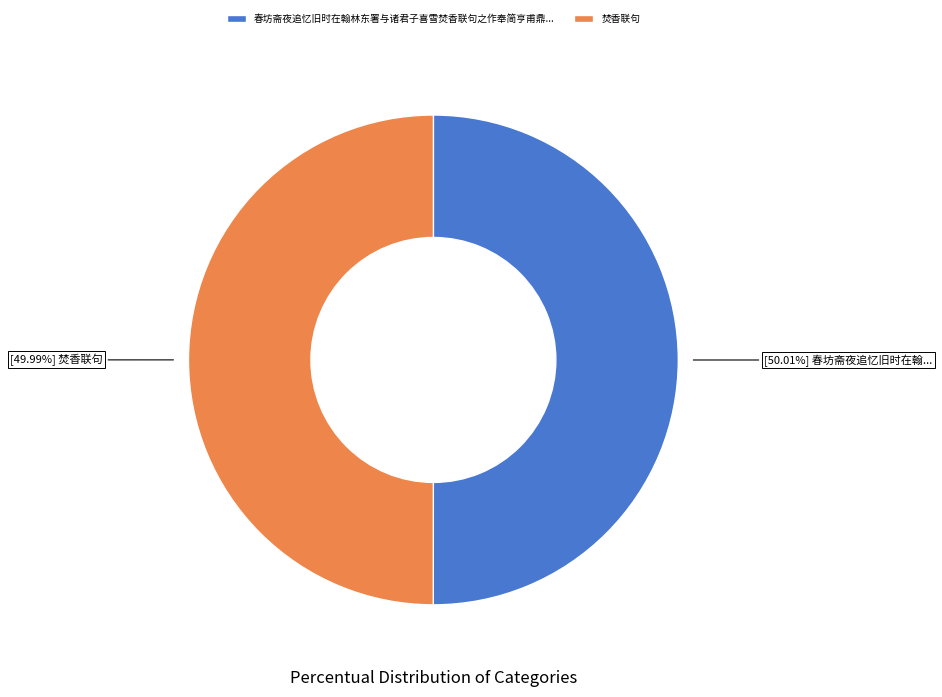

Is there any slice that represents more than half of the pie?

Yes